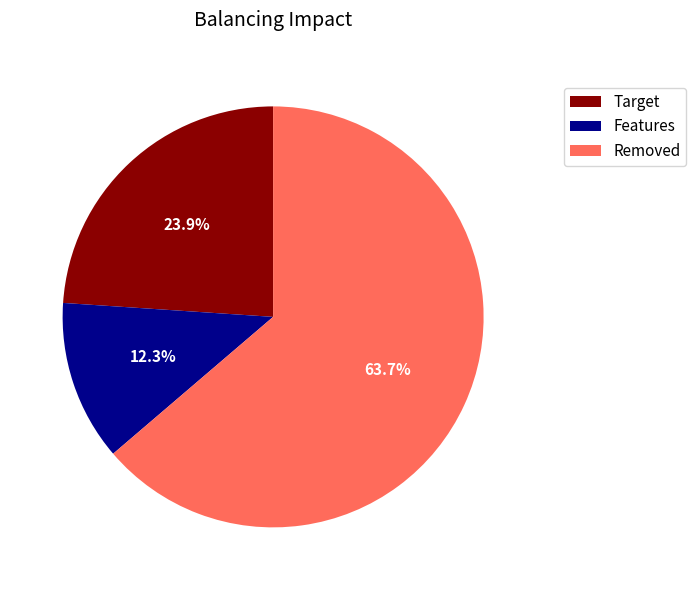

Is there a majority slice in this chart?

Yes